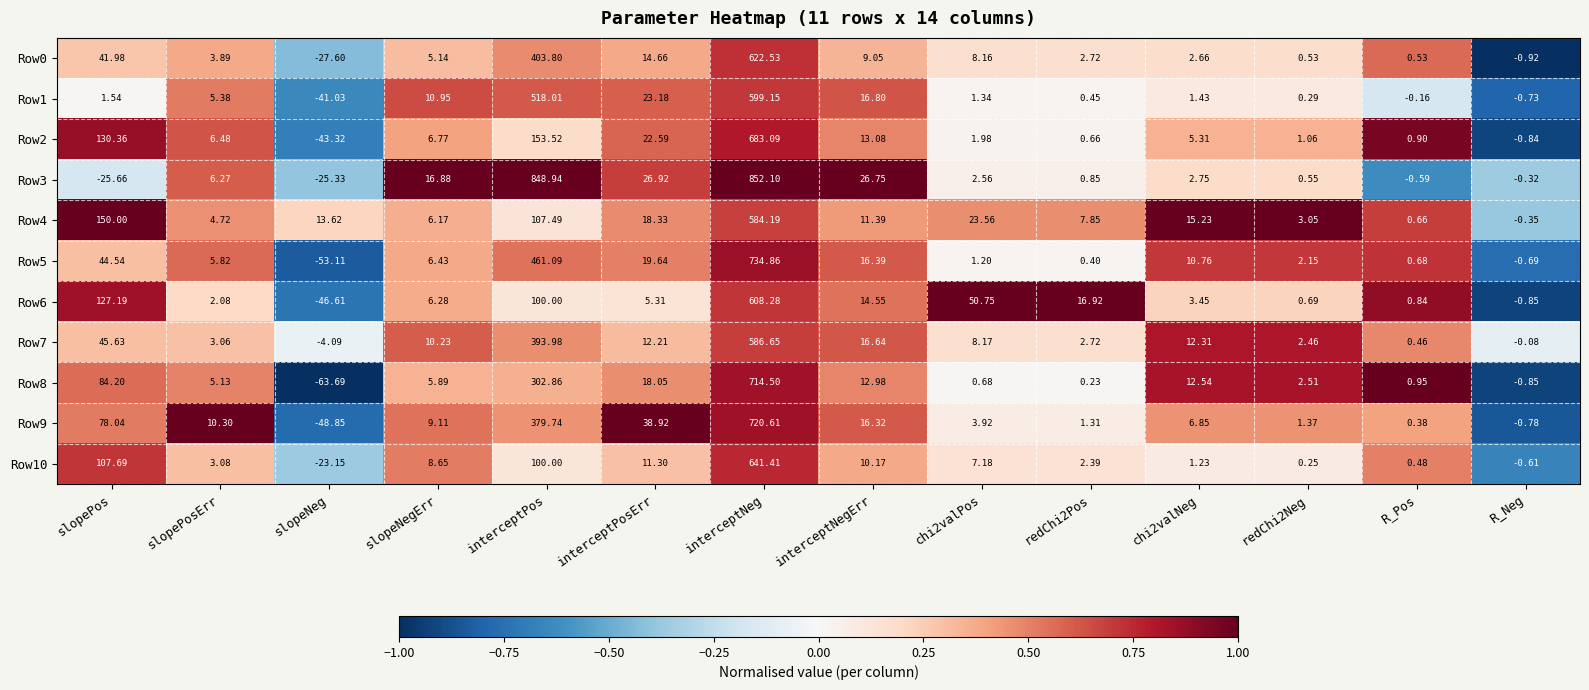

At which category does the chart reach its peak across all series?

interceptNeg